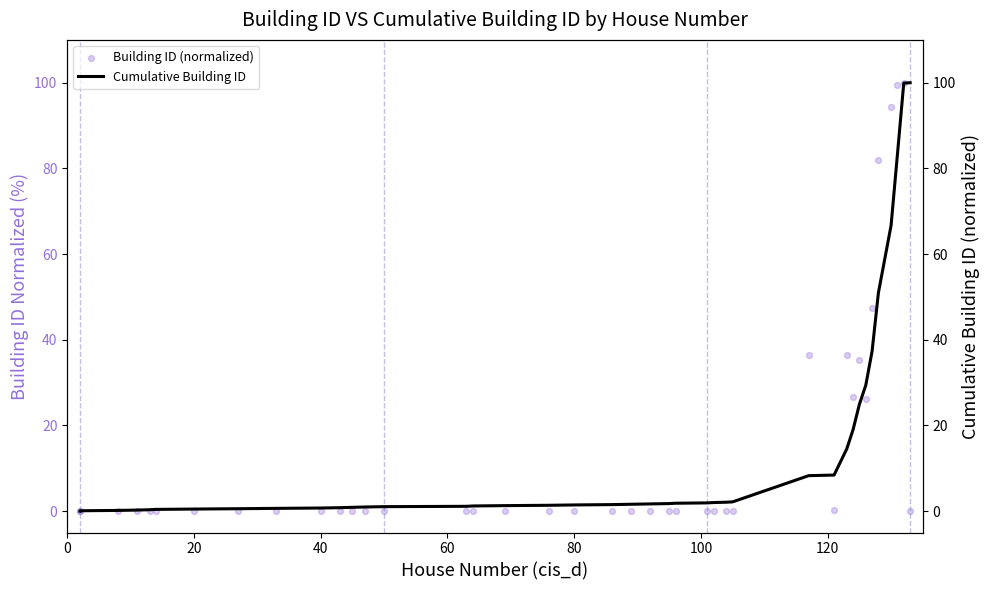

Which series contains the lowest Y value?

Building ID (normalized)